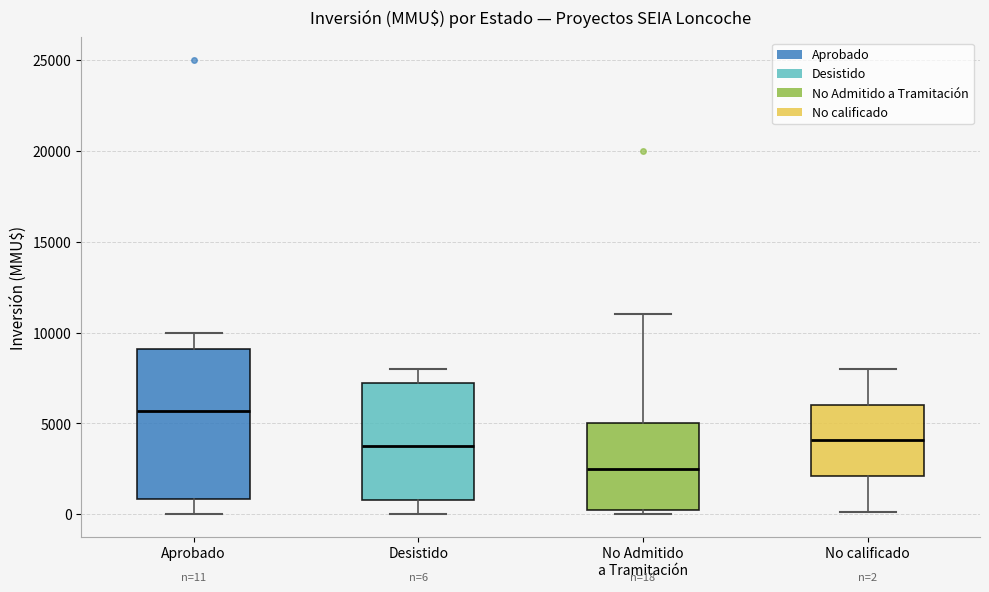

Which box is the tallest, from its lower edge to its upper edge?

Aprobado